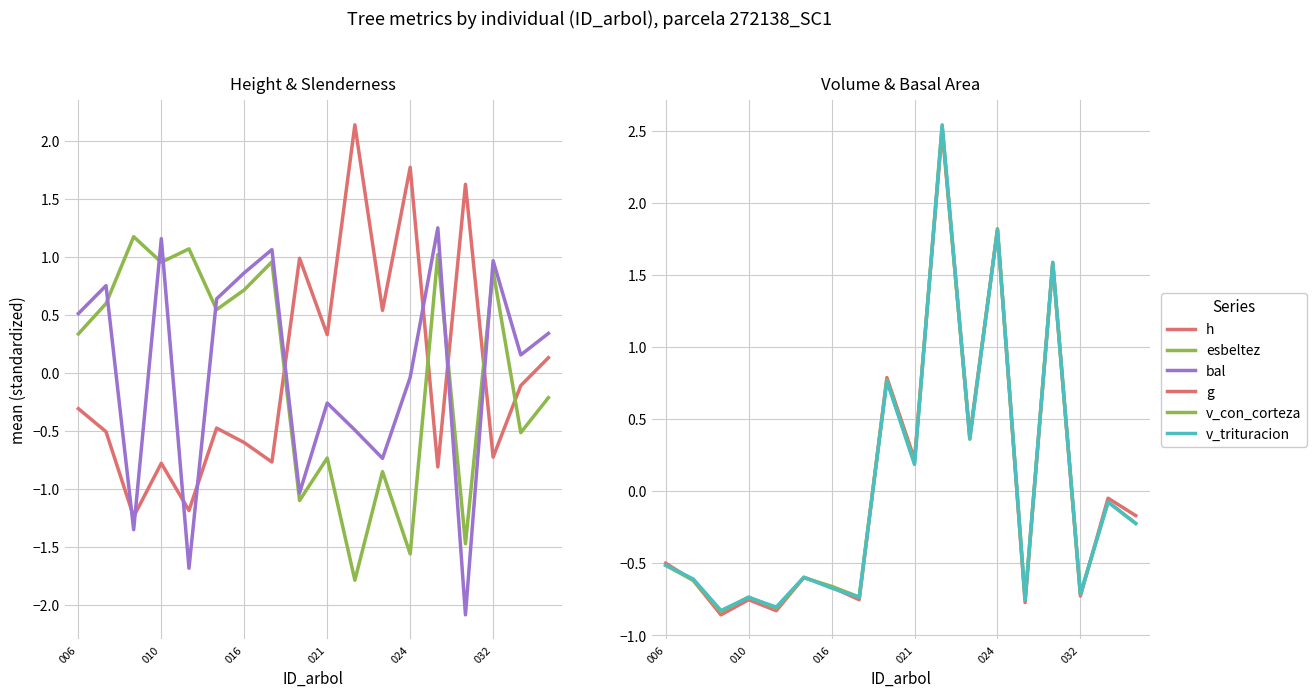

True or false: bal and v_con_corteza intersect in this chart.

True